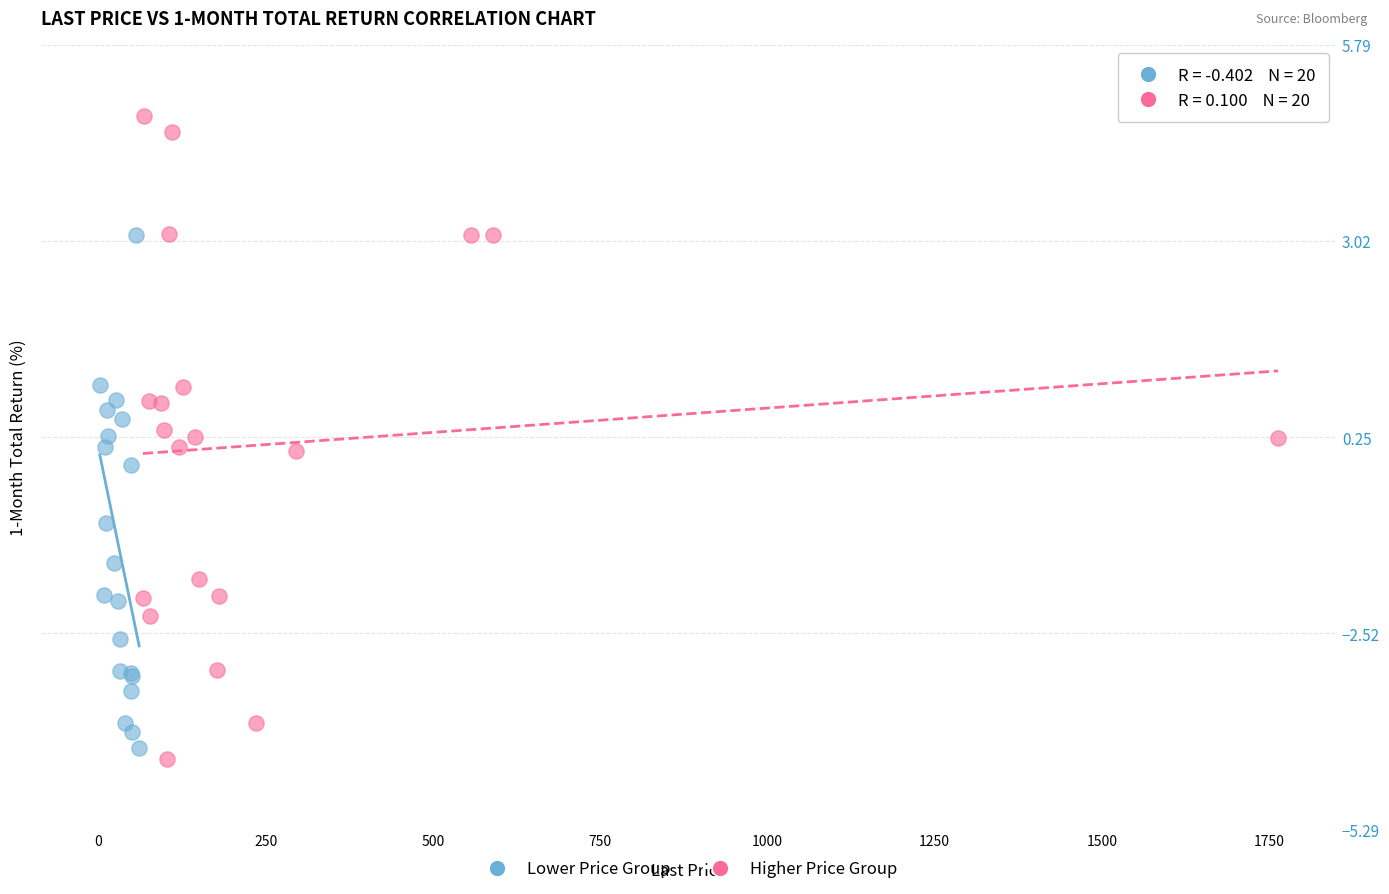

Which series contains the highest Y value?

Higher Price Group